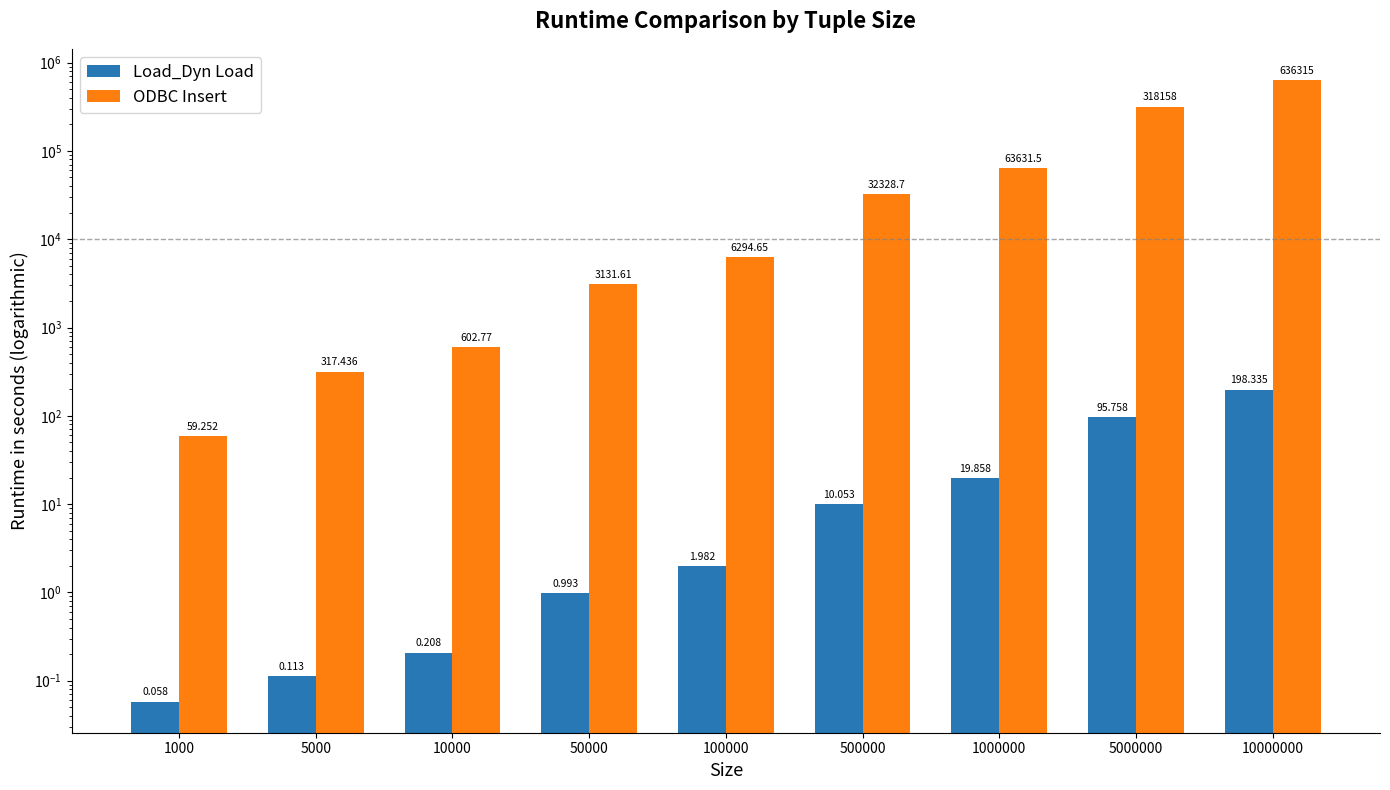

How many groups of bars are there?

9